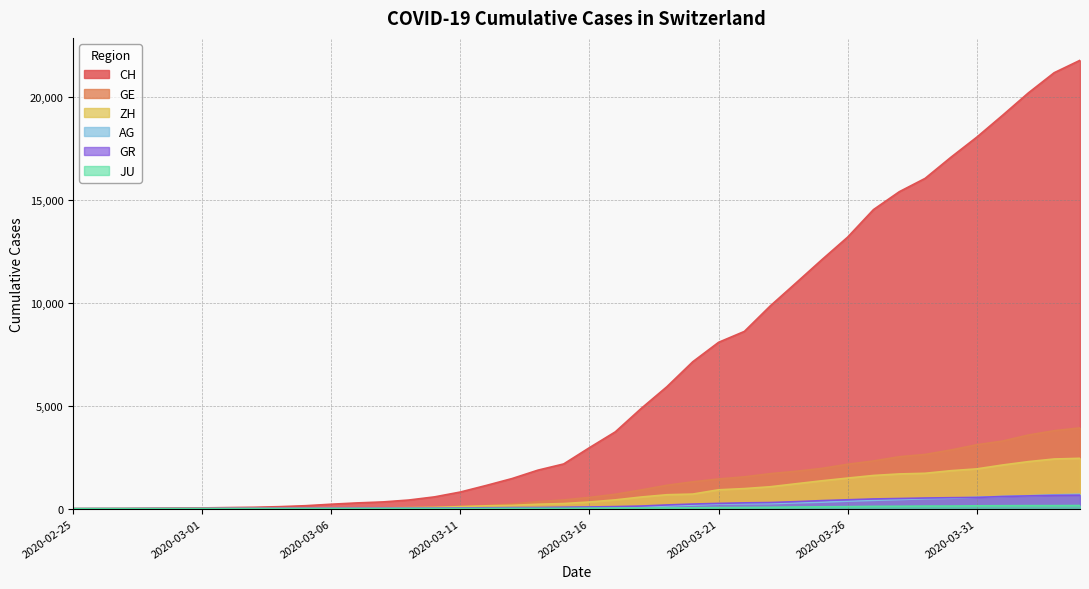

True or false: GE and GR intersect in this chart.

True